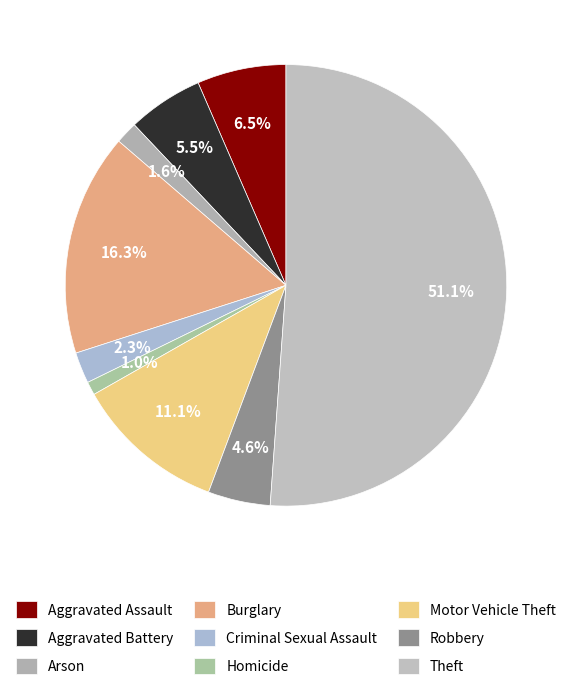

How many slices are in this pie chart?

9